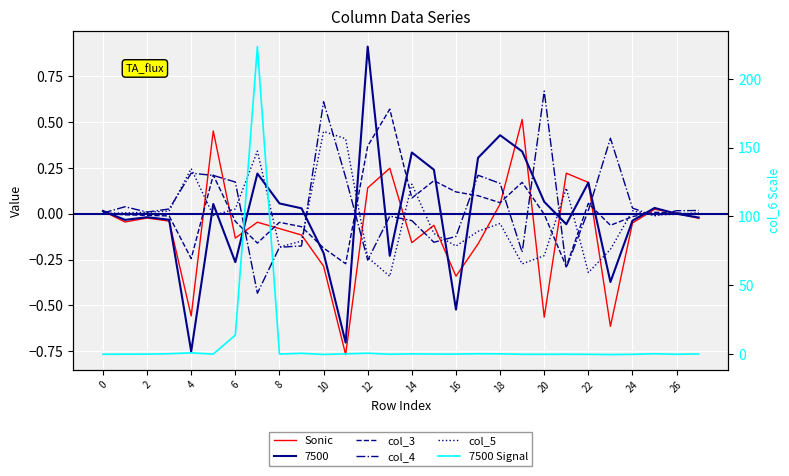

What is the greatest value displayed?

223.5